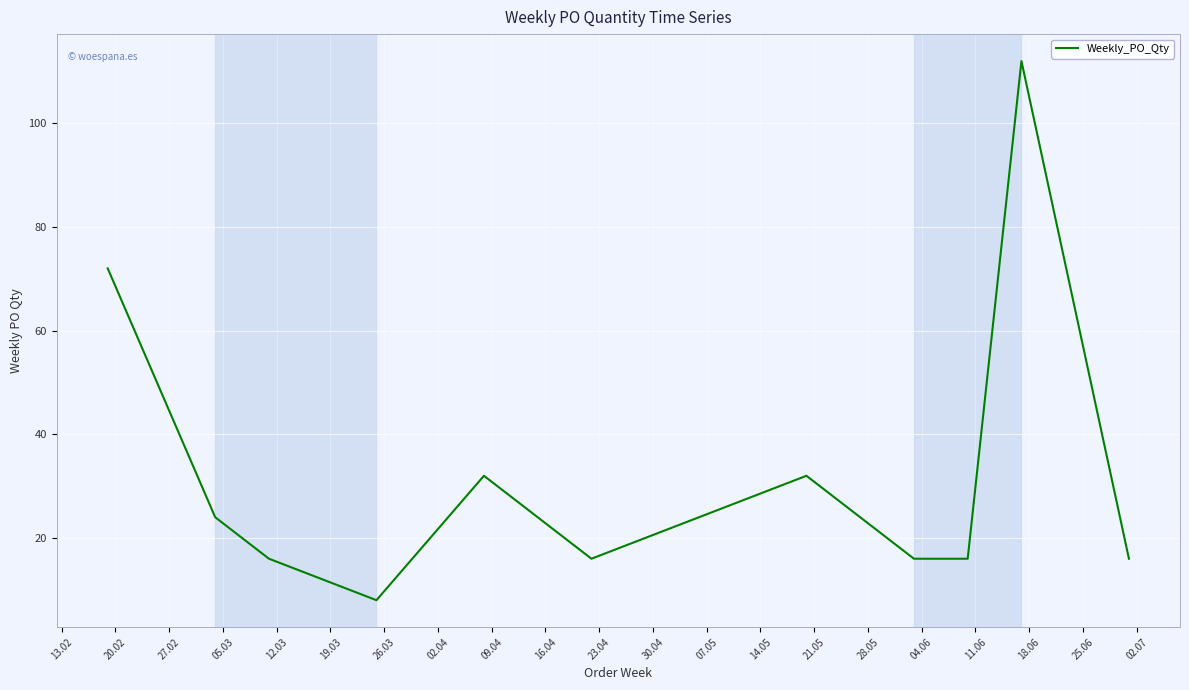

What is the smallest value displayed?

8